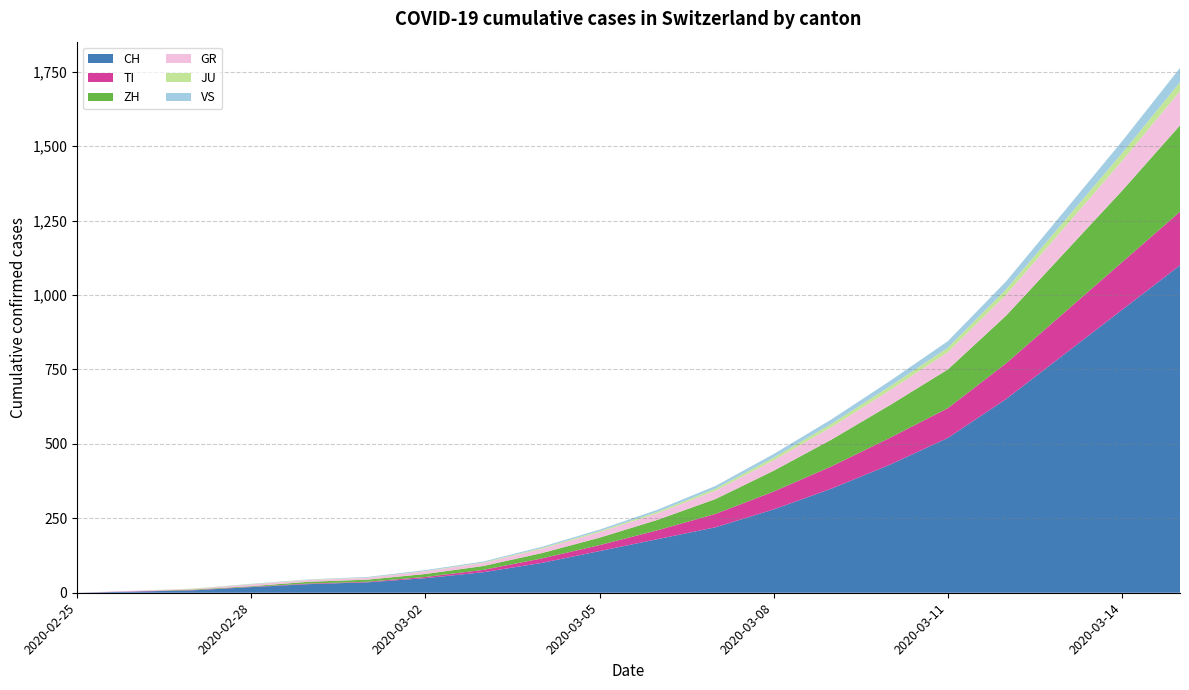

Reading left to right, list all the values displayed in this chart.

CH: 2020-02-25=0	2020-02-26=4	2020-02-27=8	2020-02-28=19	2020-02-29=29	2020-03-01=35	2020-03-02=49	2020-03-03=69	2020-03-04=100	2020-03-05=140	2020-03-06=180	2020-03-07=220	2020-03-08=280	2020-03-09=350	2020-03-10=430	2020-03-11=520	2020-03-12=650	2020-03-13=800	2020-03-14=950	2020-03-15=1100
TI: 2020-02-25=0	2020-02-26=1	2020-02-27=1	2020-02-28=1	2020-02-29=2	2020-03-01=2	2020-03-02=4	2020-03-03=8	2020-03-04=15	2020-03-05=20	2020-03-06=30	2020-03-07=45	2020-03-08=60	2020-03-09=75	2020-03-10=90	2020-03-11=100	2020-03-12=120	2020-03-13=140	2020-03-14=160	2020-03-15=180
ZH: 2020-02-25=0	2020-02-26=0	2020-02-27=2	2020-02-28=2	2020-02-29=6	2020-03-01=7	2020-03-02=10	2020-03-03=13	2020-03-04=18	2020-03-05=25	2020-03-06=35	2020-03-07=50	2020-03-08=70	2020-03-09=90	2020-03-10=110	2020-03-11=130	2020-03-12=160	2020-03-13=200	2020-03-14=240	2020-03-15=290
GR: 2020-02-25=0	2020-02-26=2	2020-02-27=2	2020-02-28=6	2020-02-29=6	2020-03-01=6	2020-03-02=9	2020-03-03=10	2020-03-04=14	2020-03-05=18	2020-03-06=22	2020-03-07=28	2020-03-08=35	2020-03-09=42	2020-03-10=50	2020-03-11=58	2020-03-12=70	2020-03-13=85	2020-03-14=100	2020-03-15=115
JU: 2020-02-25=0	2020-02-26=0	2020-02-27=1	2020-02-28=1	2020-02-29=1	2020-03-01=1	2020-03-02=1	2020-03-03=2	2020-03-04=3	2020-03-05=4	2020-03-06=5	2020-03-07=7	2020-03-08=9	2020-03-09=11	2020-03-10=13	2020-03-11=15	2020-03-12=18	2020-03-13=22	2020-03-14=26	2020-03-15=30
VS: 2020-02-25=0	2020-02-26=0	2020-02-27=0	2020-02-28=1	2020-02-29=1	2020-03-01=2	2020-03-02=3	2020-03-03=3	2020-03-04=4	2020-03-05=5	2020-03-06=7	2020-03-07=9	2020-03-08=12	2020-03-09=15	2020-03-10=18	2020-03-11=22	2020-03-12=27	2020-03-13=33	2020-03-14=40	2020-03-15=48